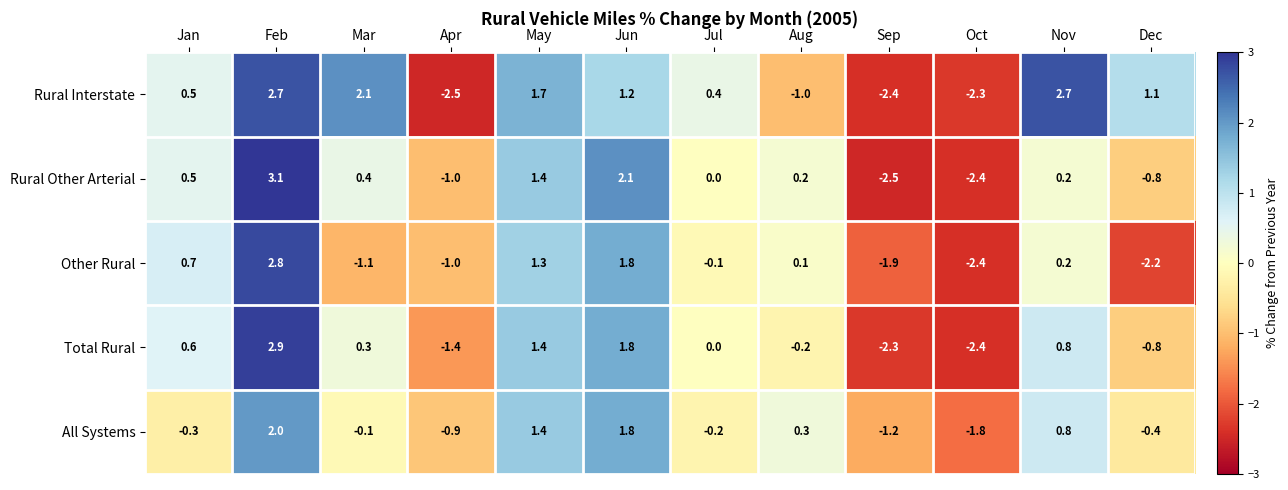

The value of Rural Other Arterial at Feb is 3.1. True or false?

True